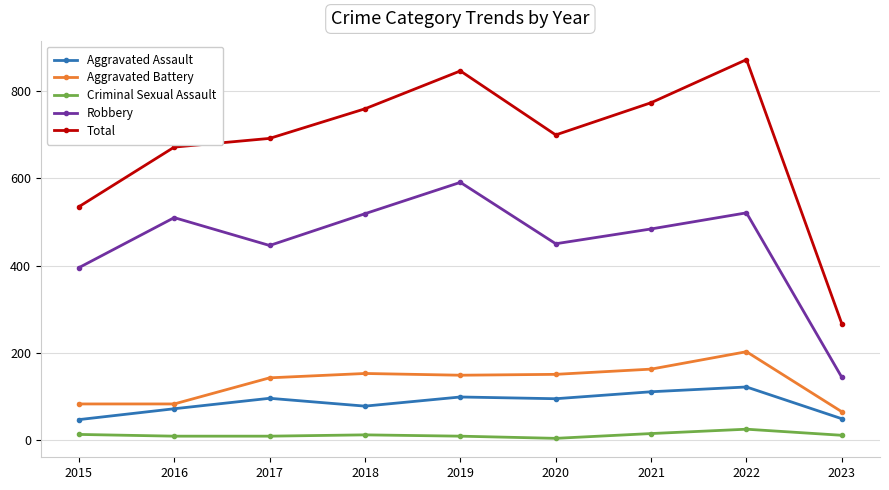

True or false: Aggravated Assault and Total intersect in this chart.

False